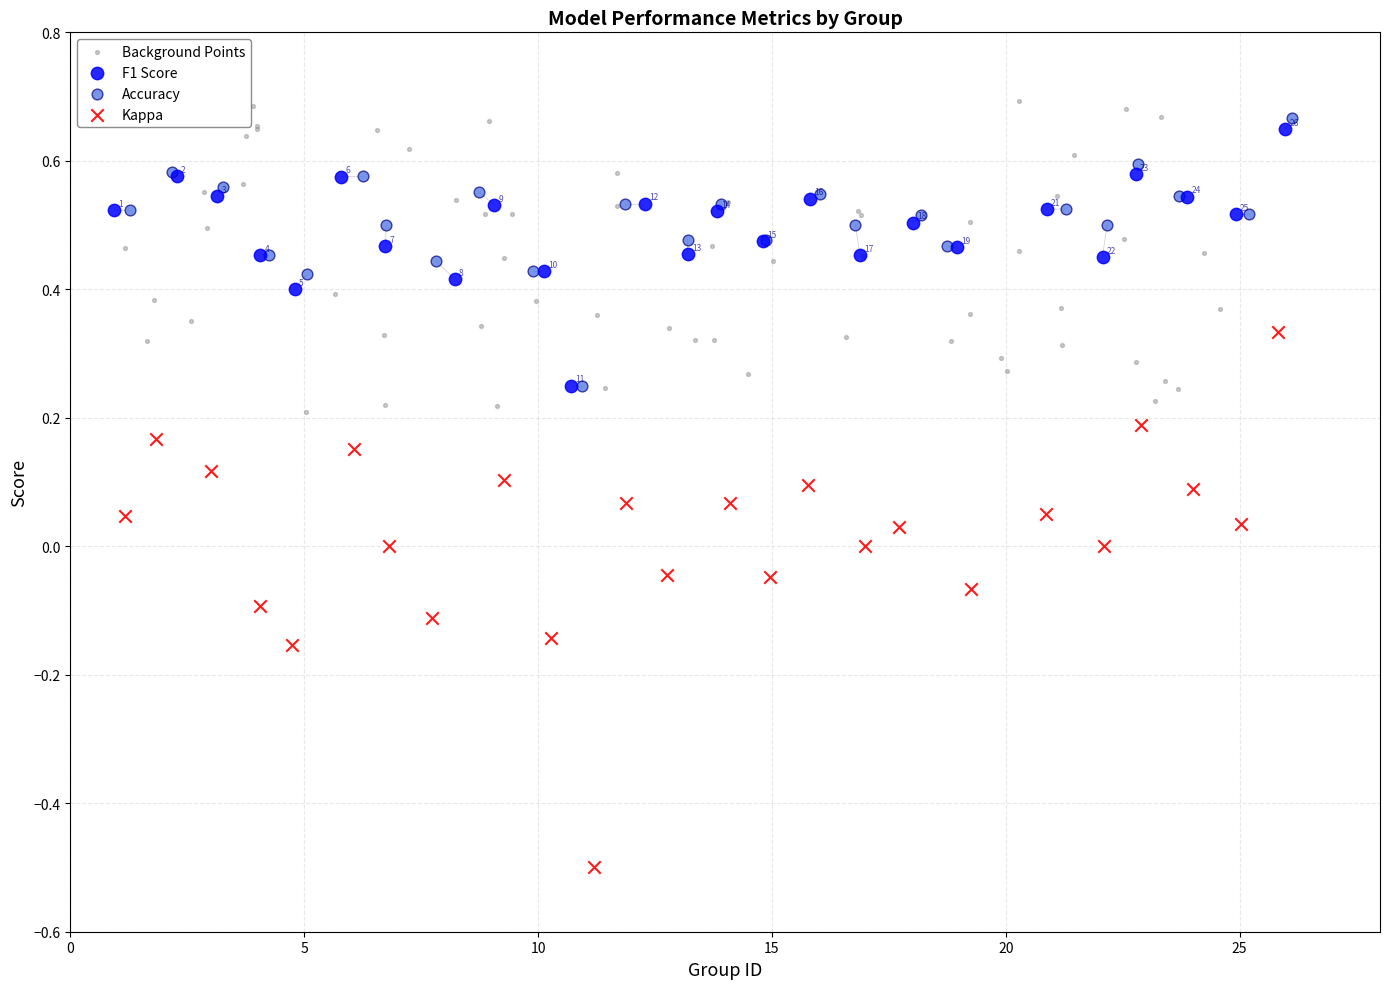

Which series has the widest spread of Y values?

Kappa